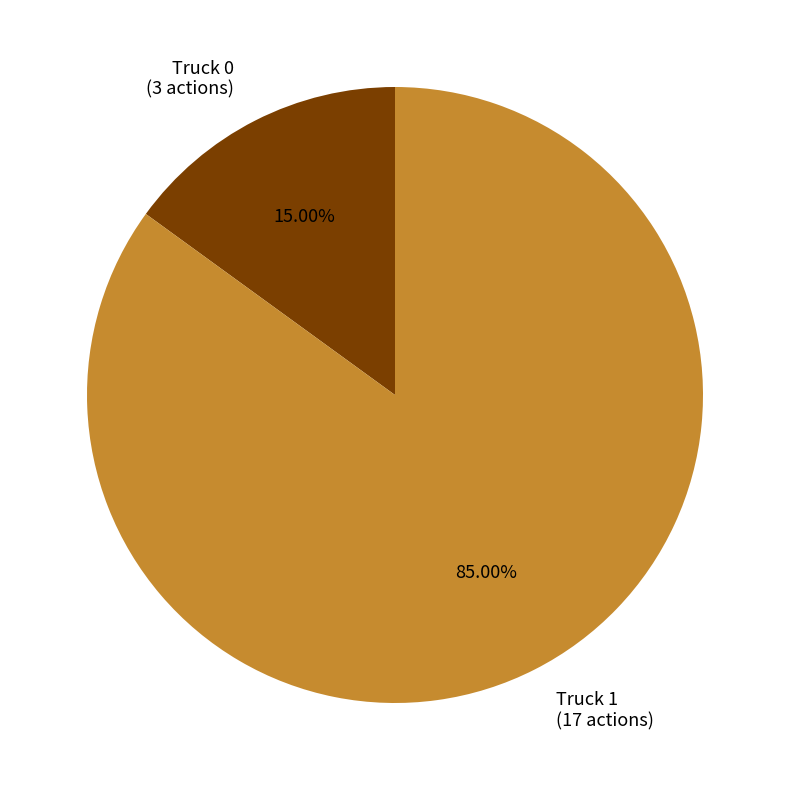

What is the smallest slice in the pie chart?

Truck 0